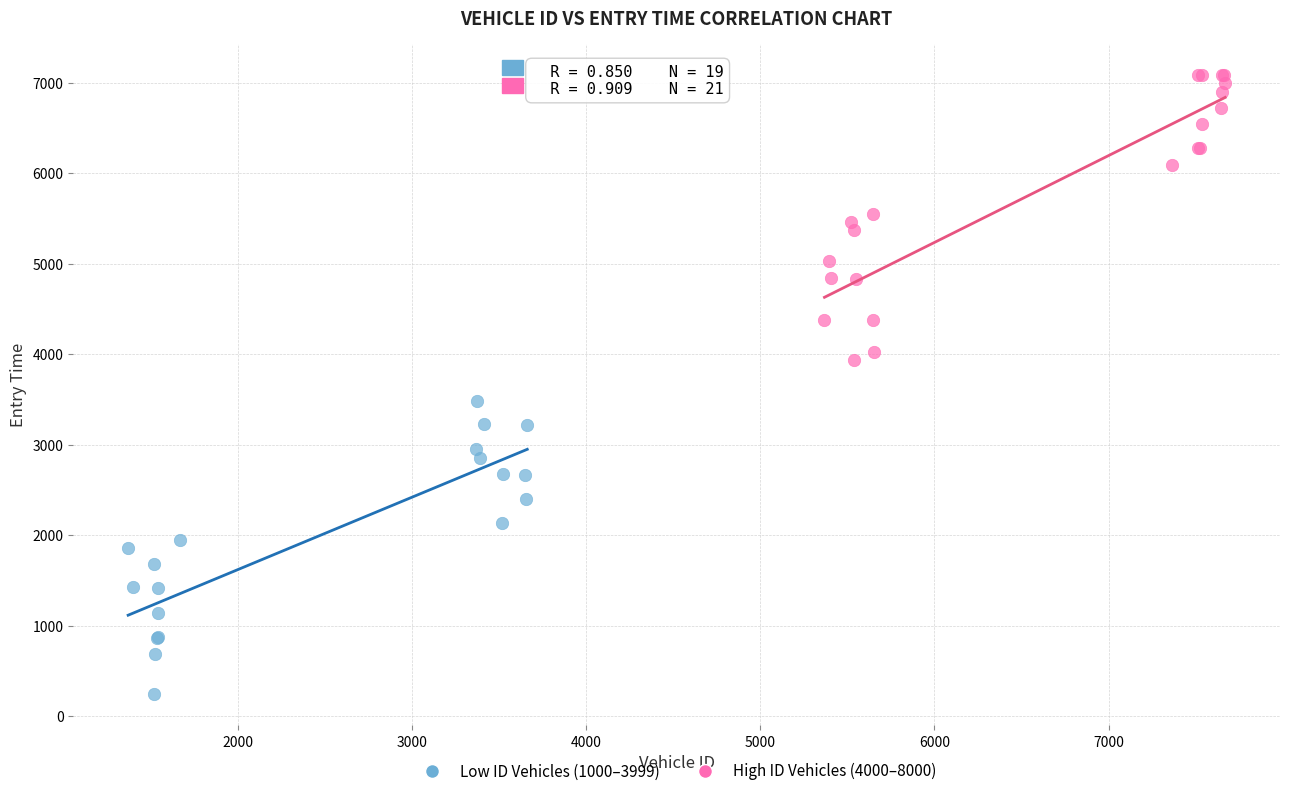

Which series reaches the minimum Y coordinate?

Low ID Vehicles (1000–3999)